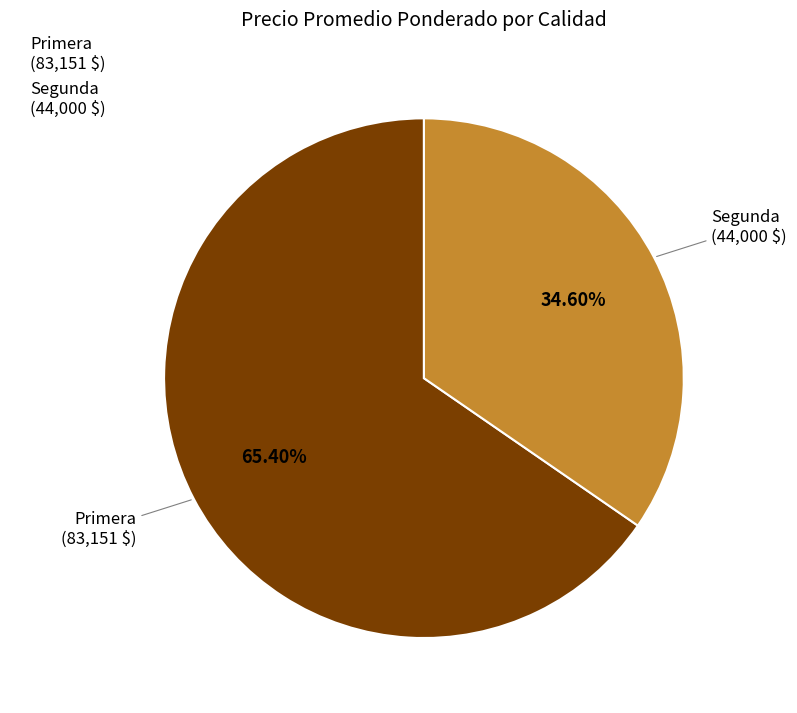

Rank the categories by value from lowest to highest.

Segunda, Primera